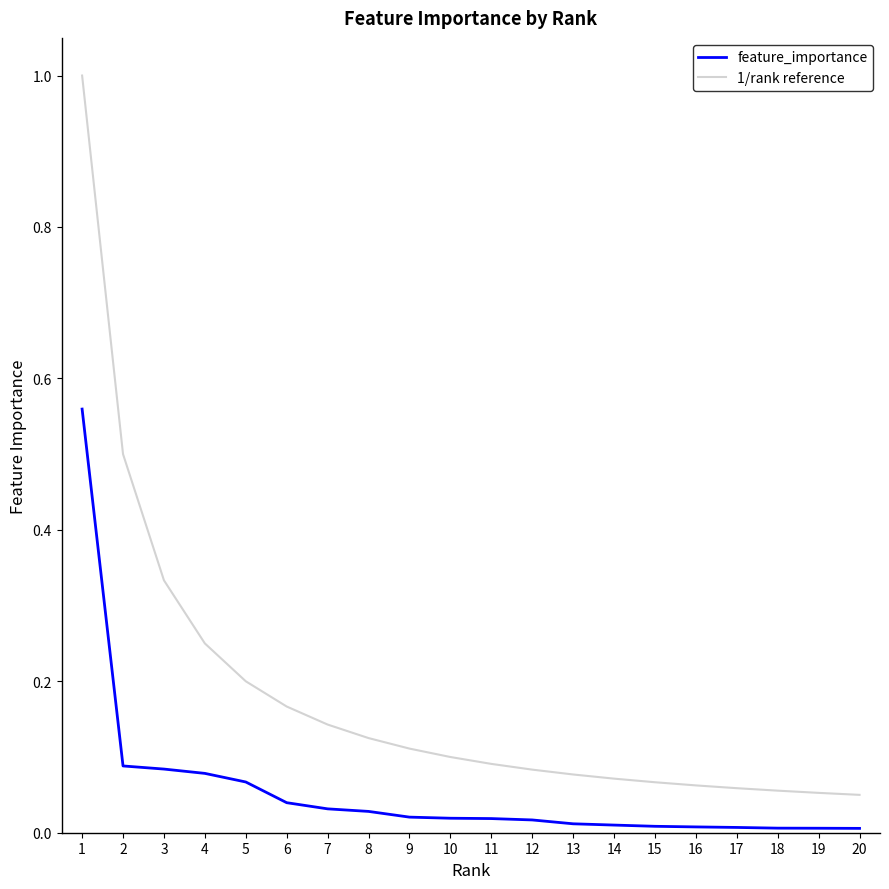

What is the spread (max minus min) of values at 1?

0.4